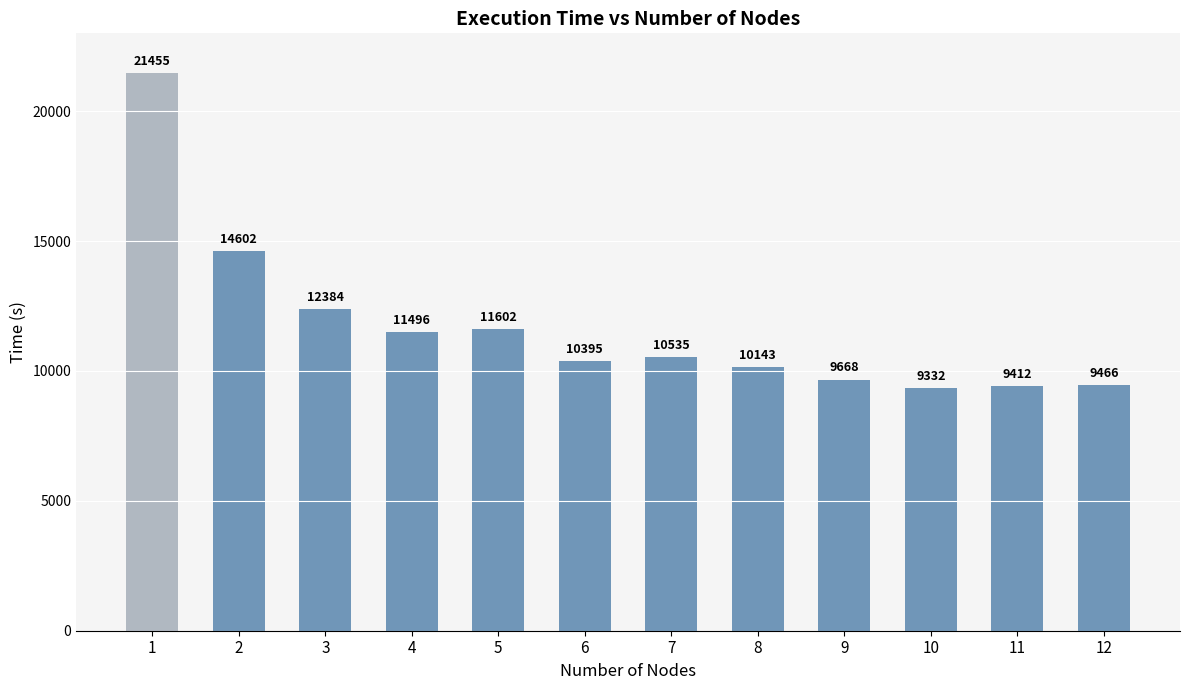

Which has a higher value, 1 or 11?

1